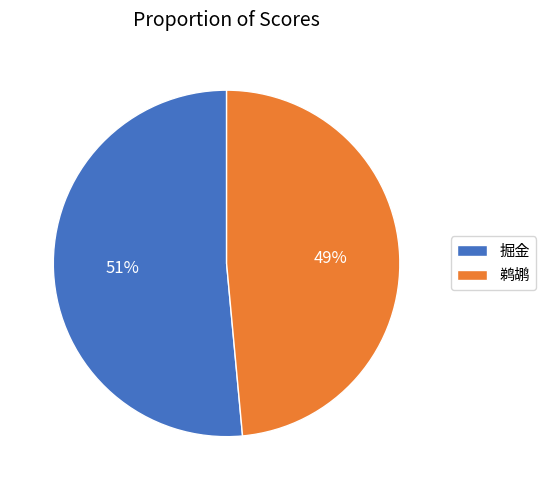

How many slices are in this pie chart?

2